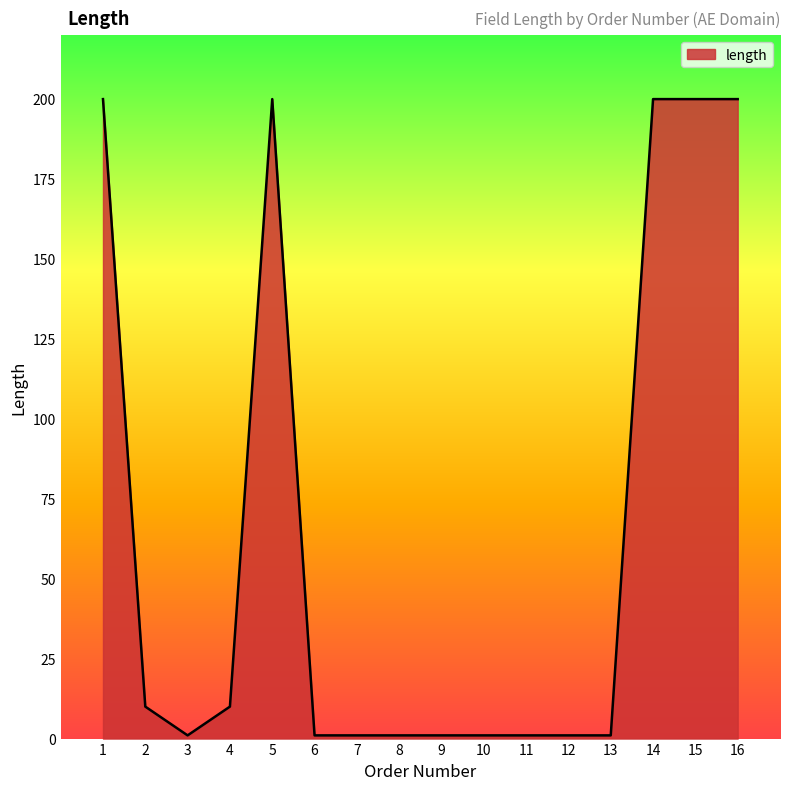

Is it true that the value at 16 is 308?

False